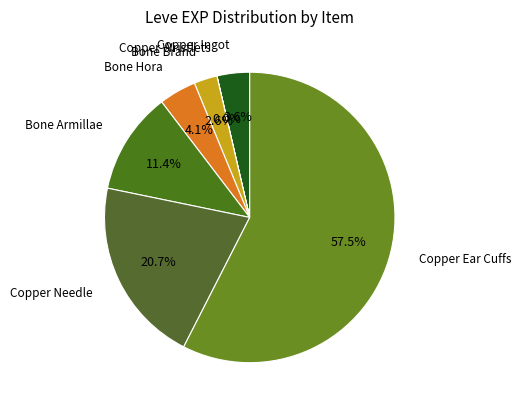

To the nearest percent, what is the average slice percentage?

14%